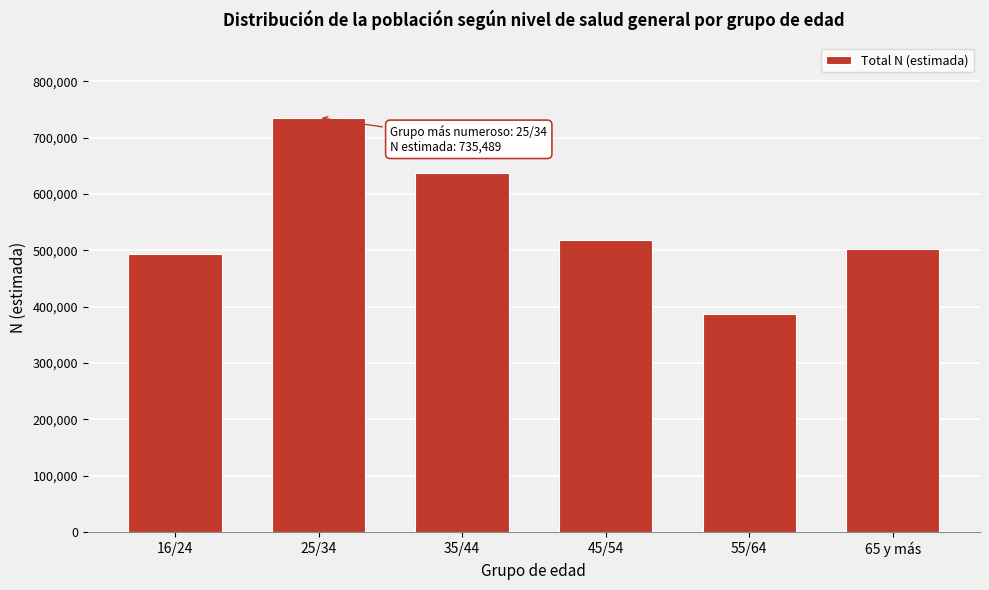

Reading left to right, transcribe all the data shown in this chart.

494064	735489	637583	519147	386710	502466